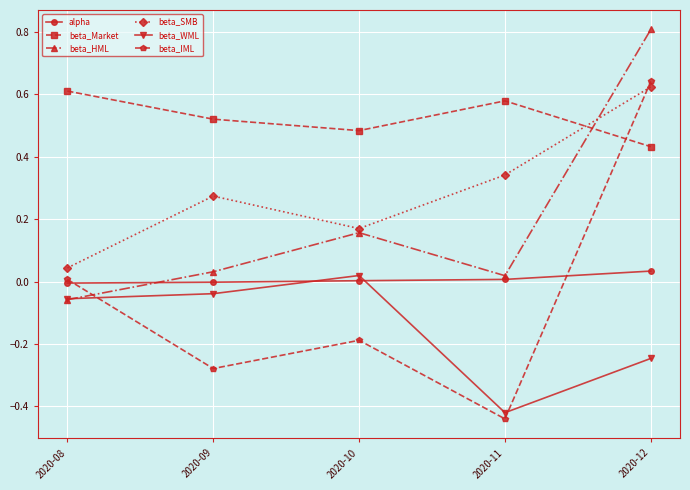

Which series has the largest total across all categories?

beta_Market